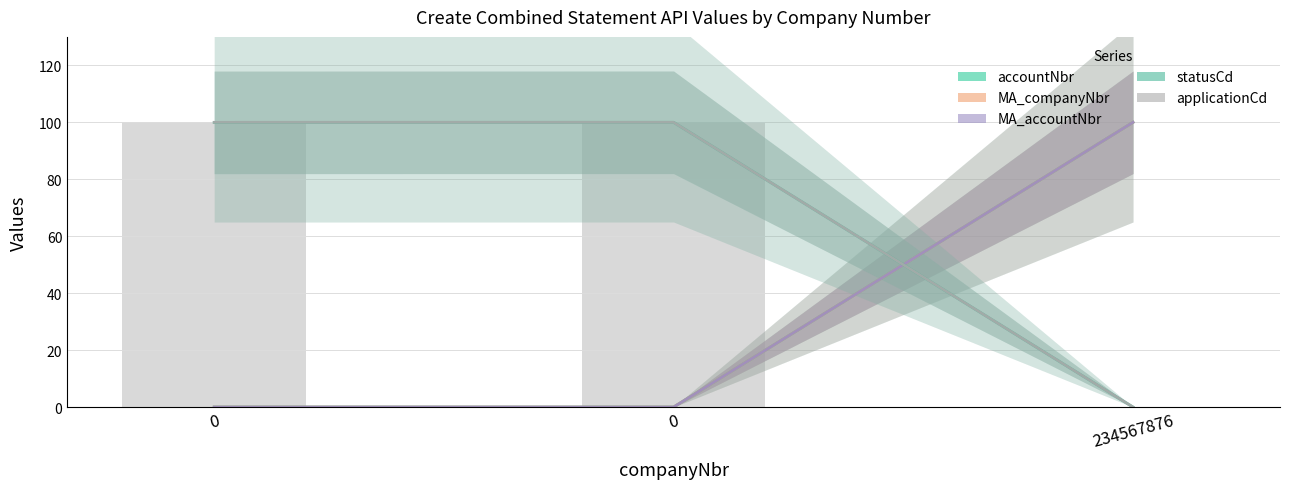

Rank the categories by applicationCd value from highest to lowest.

0, 0, 234567876